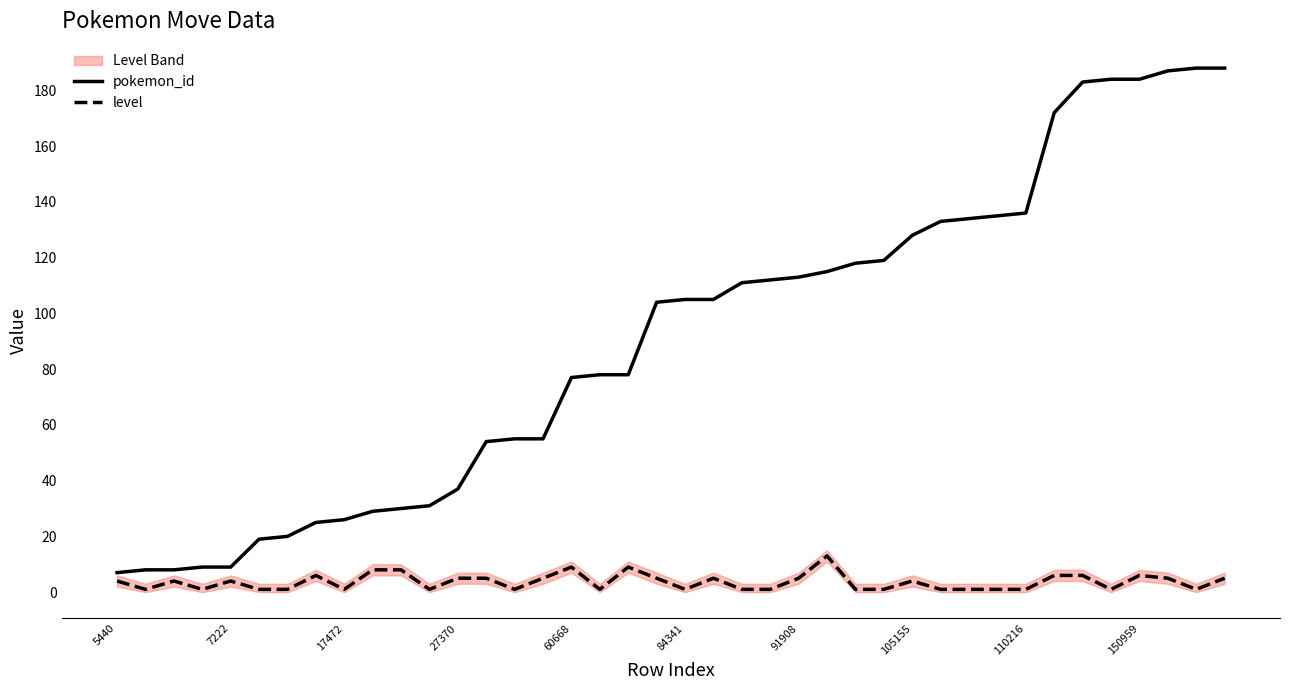

At which label does pokemon_id first exceed 105?

22